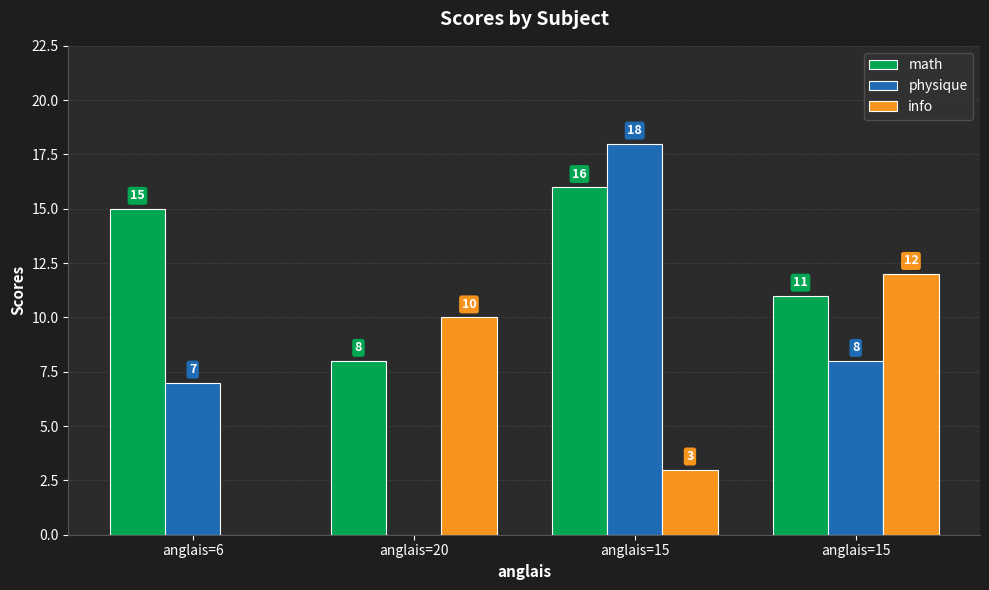

How many distinct data groups are displayed?

3